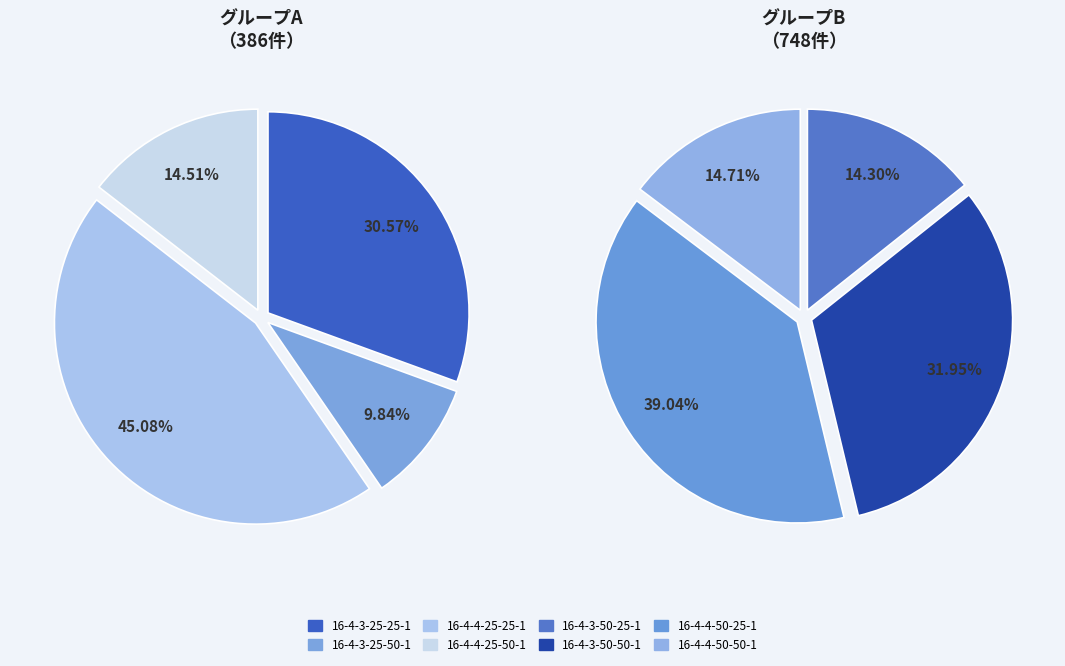

What is the change in value from 16-4-3-25-50-1 to 16-4-3-50-25-1?

+69